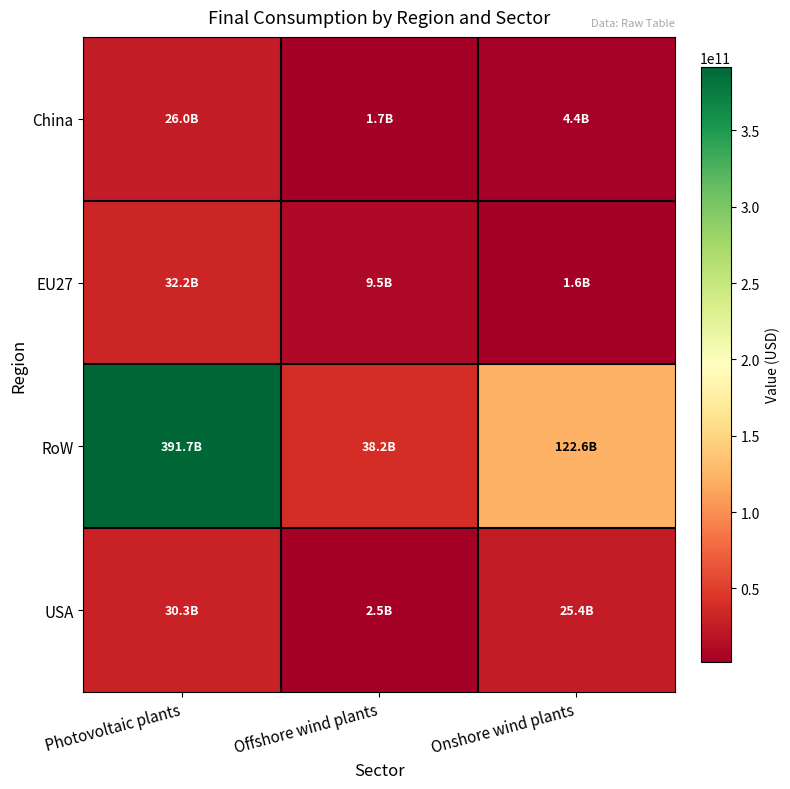

Which series has the largest range (max minus min)?

RoW